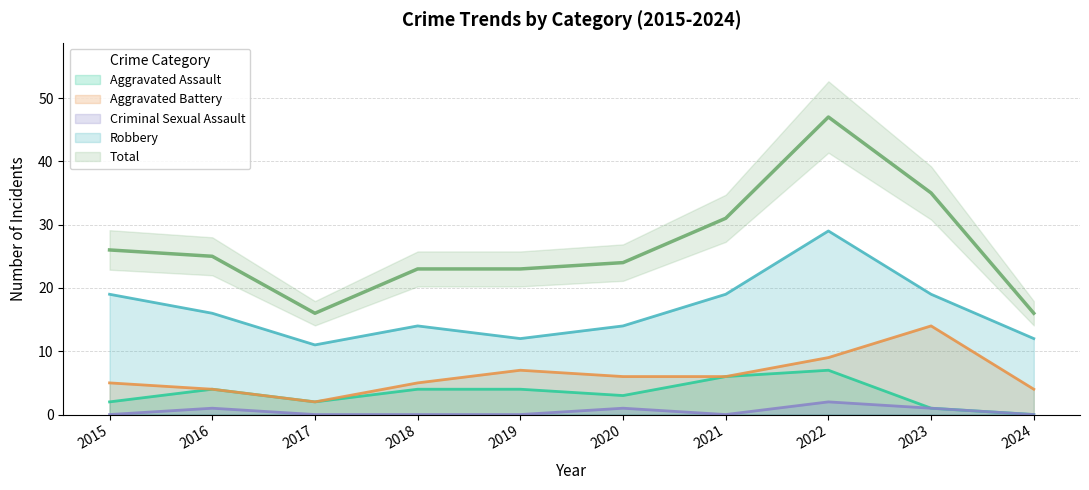

At which category is the sum across all series the highest?

2022